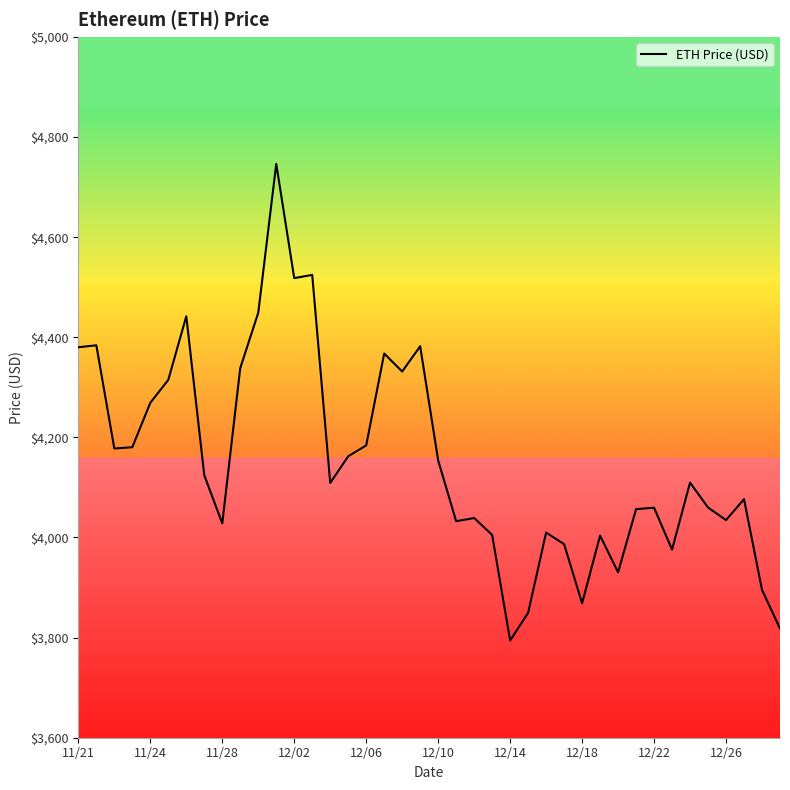

Does the chart have visible grid lines?

No